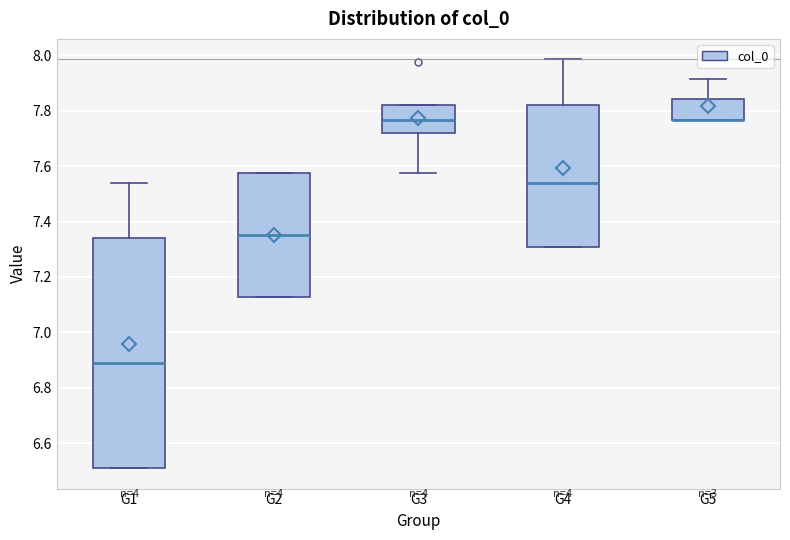

Where is the lower edge of the box for G5 on the y-axis? The values are not printed on the chart, so give them approximately, as read against the axis.

7.76